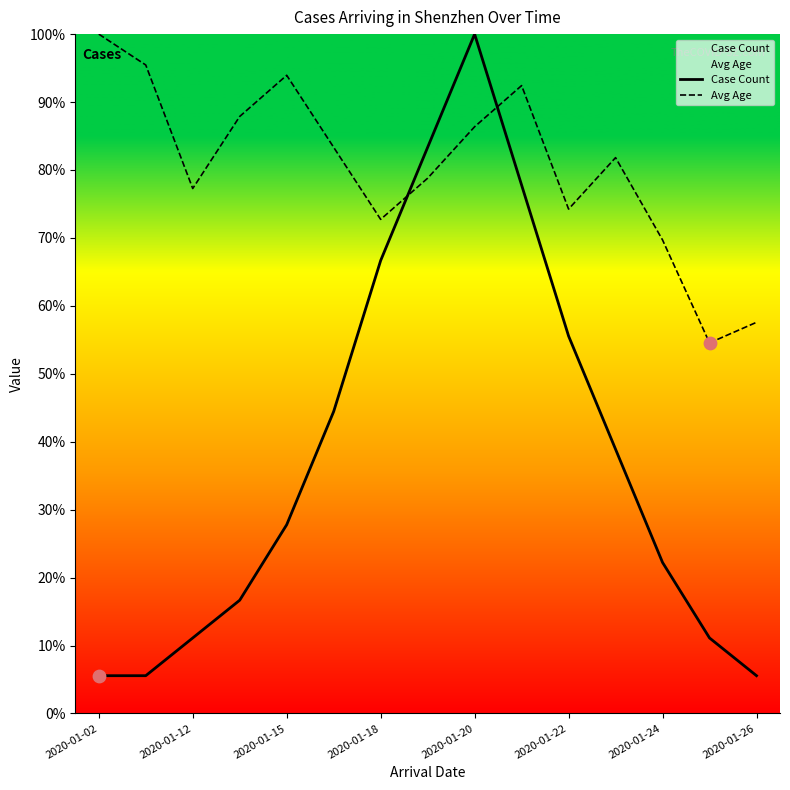

Which series has the largest Y range (max minus min)?

Case Count